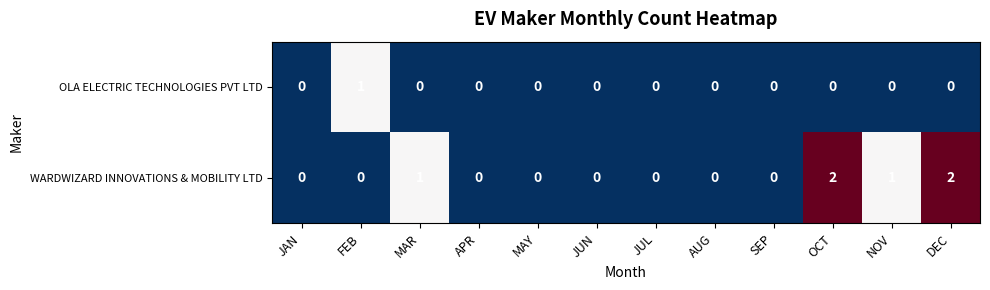

True or false: WARDWIZARD INNOVATIONS & MOBILITY LTD has a value of 0 at APR.

True